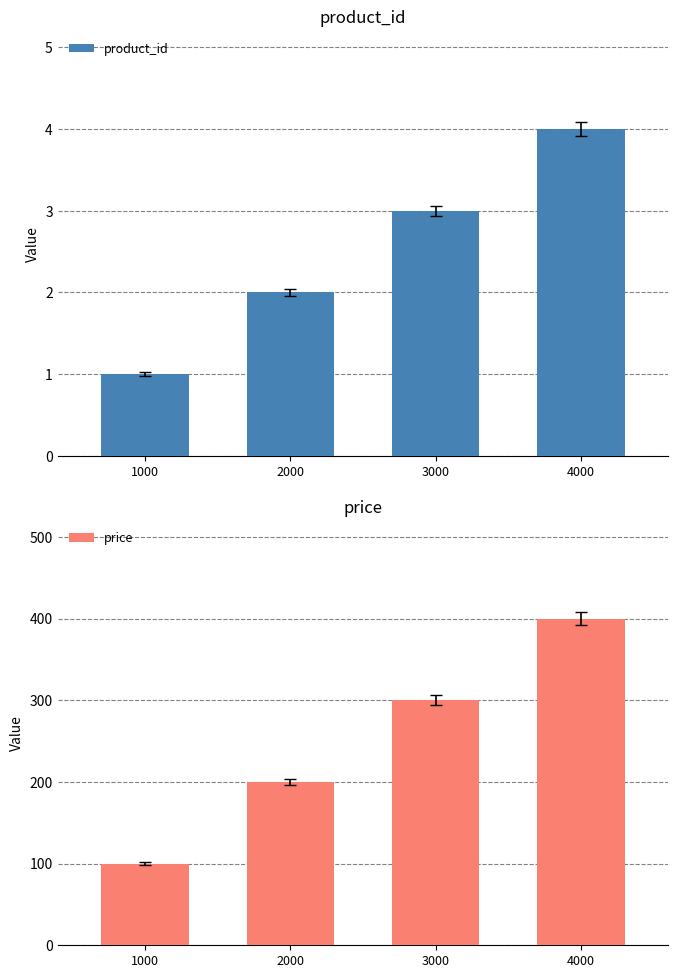

What is the value of the price bar at the 3rd from the left?

300